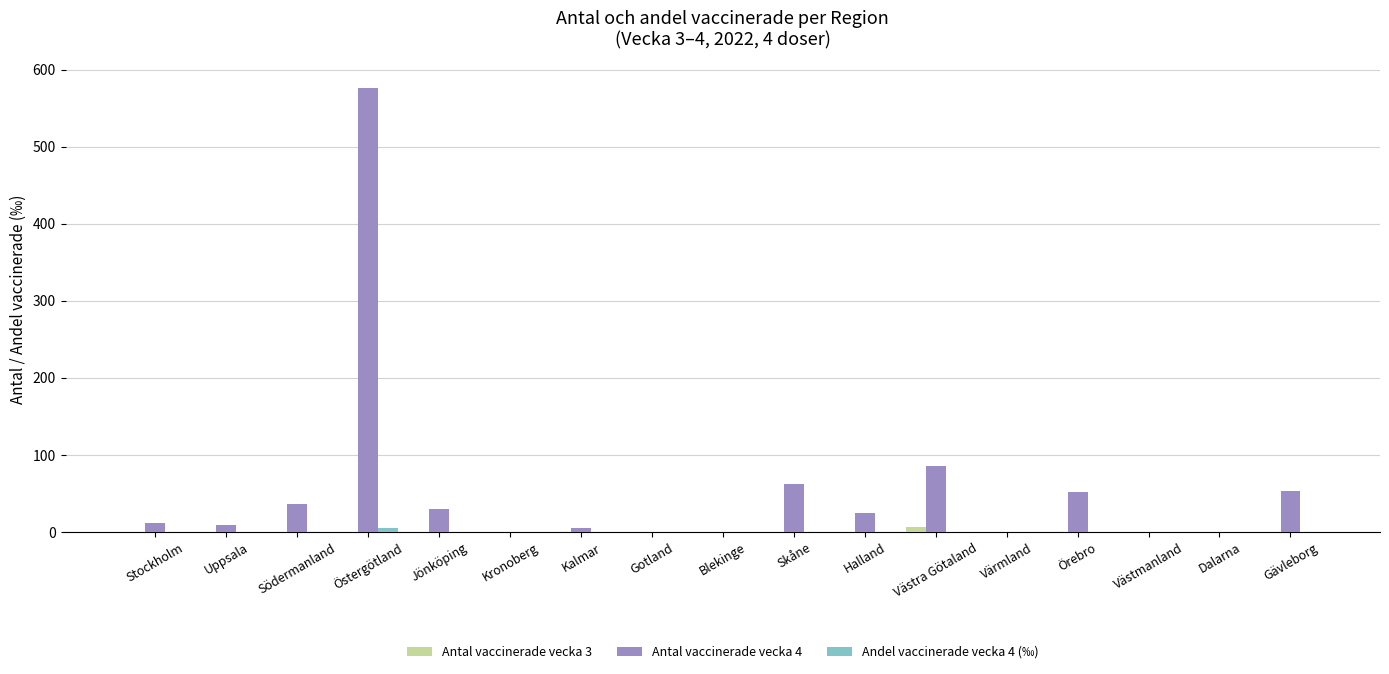

At which category does the chart reach its peak across all series?

Östergötland